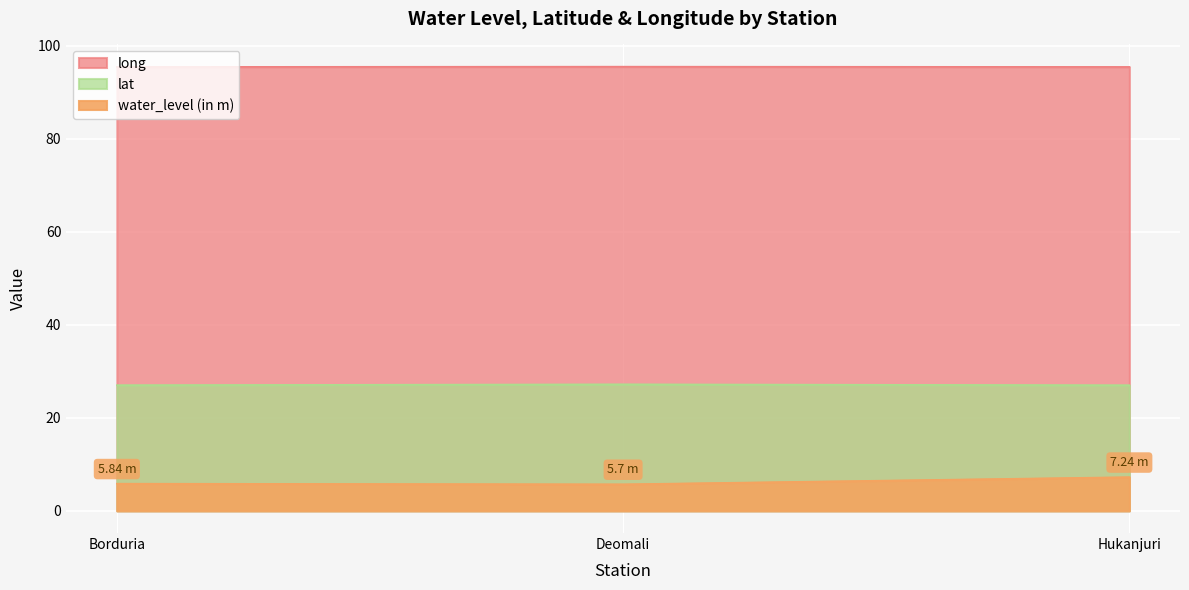

The lat series shows 27.2 at Deomali. True or false?

True